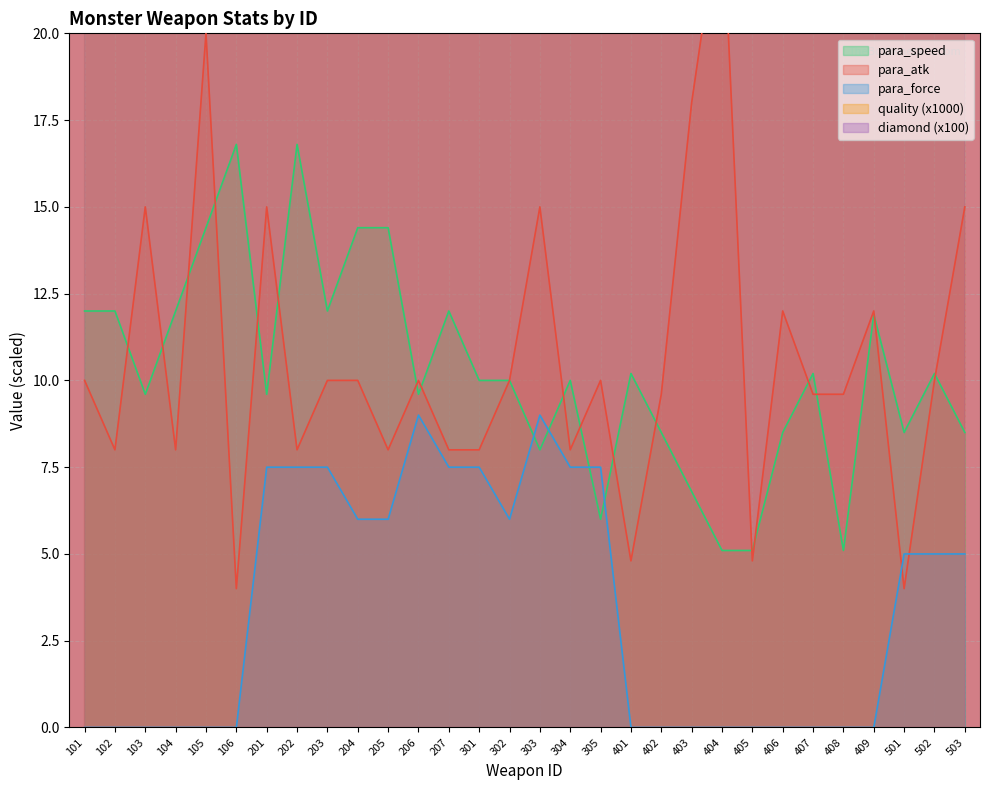

Where is the first local maximum for para_atk?

103